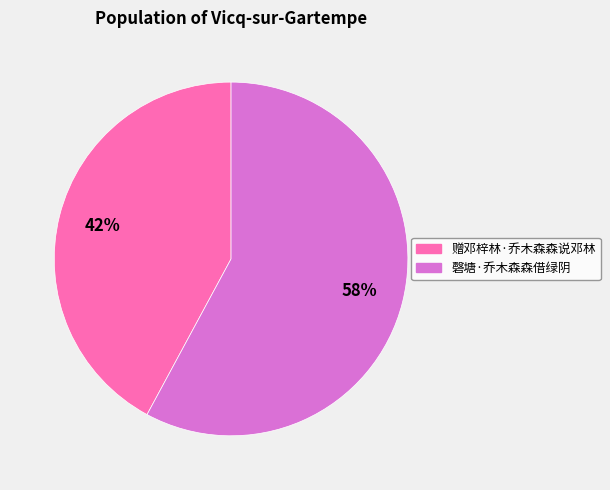

Is 磬塘·乔木森森借绿阴 the majority of the pie?

Yes